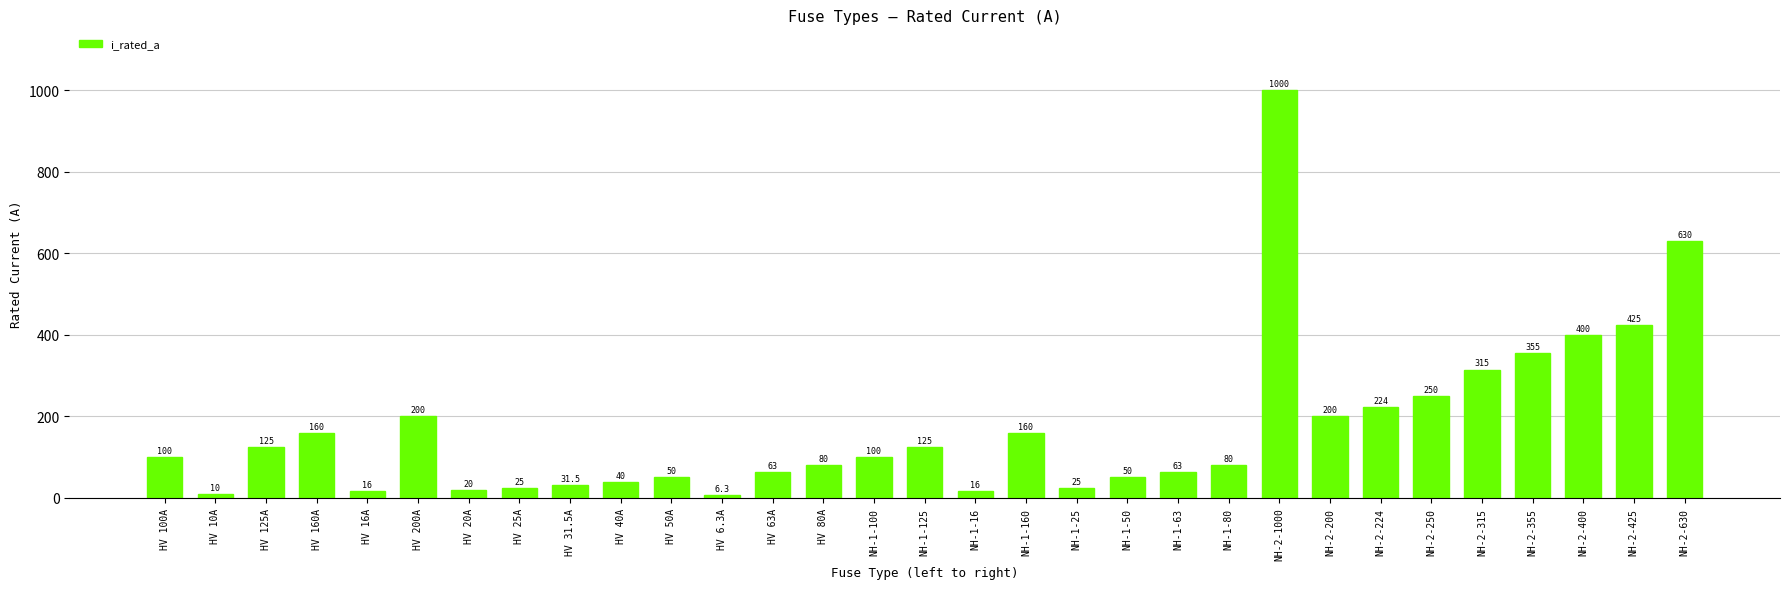

Between NH-2-200 and NH-2-250, which is larger?

NH-2-250